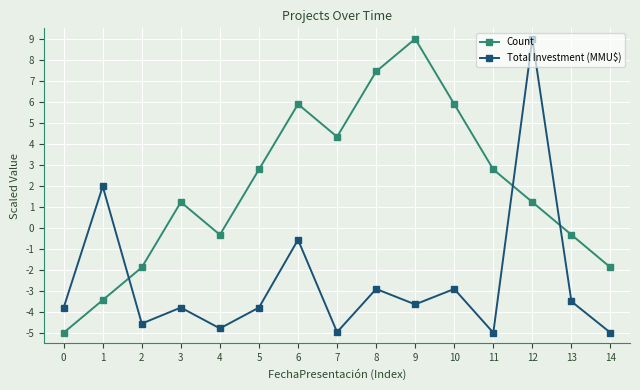

At which category is the sum across all series the highest?

12